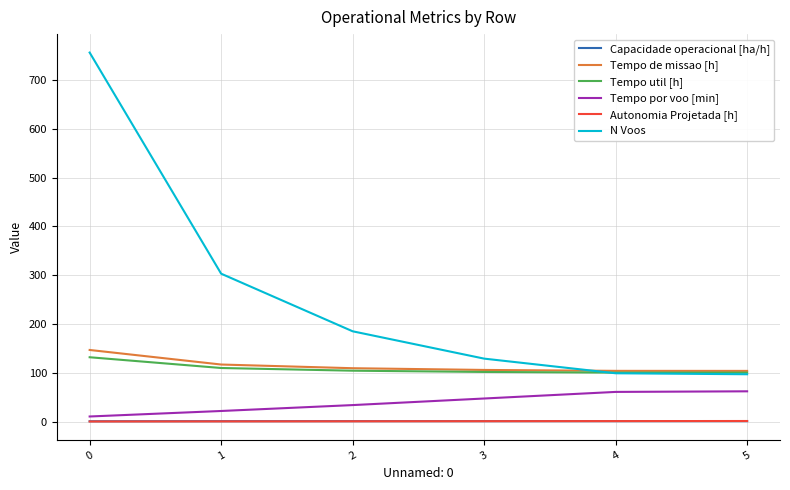

True or false: Capacidade operacional [ha/h] and Tempo por voo [min] intersect in this chart.

False